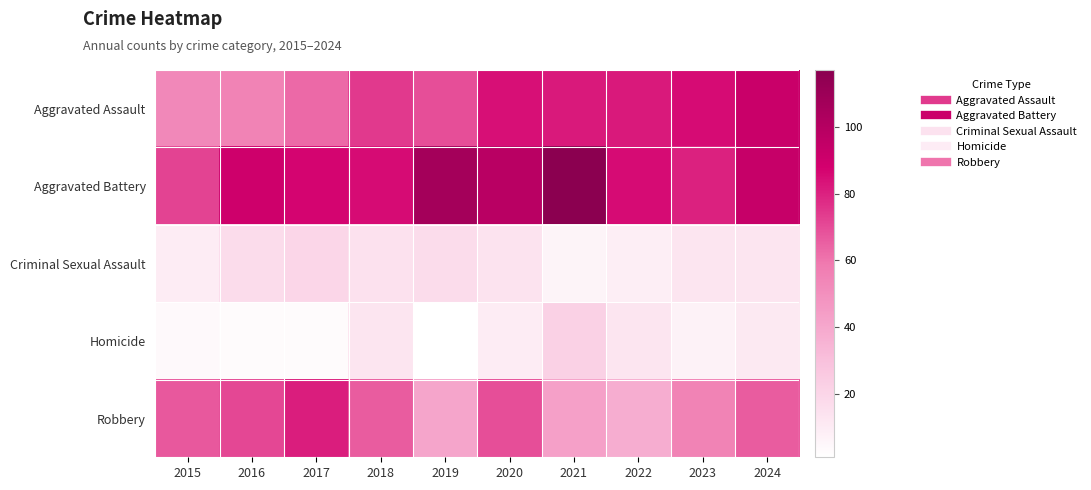

Reading right to left, list all the values displayed in this chart.

Aggravated Assault: 2024=92	2023=85	2022=82	2021=82	2020=84	2019=69	2018=74	2017=63	2016=55	2015=53
Aggravated Battery: 2024=93	2023=80	2022=85	2021=117	2020=98	2019=107	2018=85	2017=87	2016=90	2015=72
Criminal Sexual Assault: 2024=13	2023=13	2022=9	2021=6	2020=14	2019=17	2018=15	2017=20	2016=17	2015=10
Homicide: 2024=11	2023=7	2022=13	2021=22	2020=10	2019=1	2018=13	2017=3	2016=3	2015=4
Robbery: 2024=66	2023=55	2022=38	2021=43	2020=69	2019=41	2018=66	2017=81	2016=71	2015=67